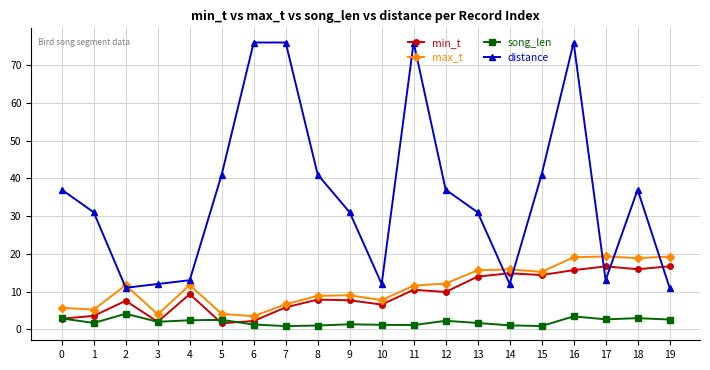

Read the max_t value at 18.

18.9